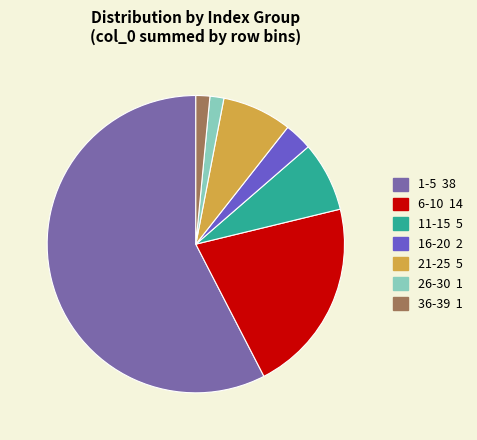

Which has a higher value, 6-10 14 or 26-30 1?

6-10 14